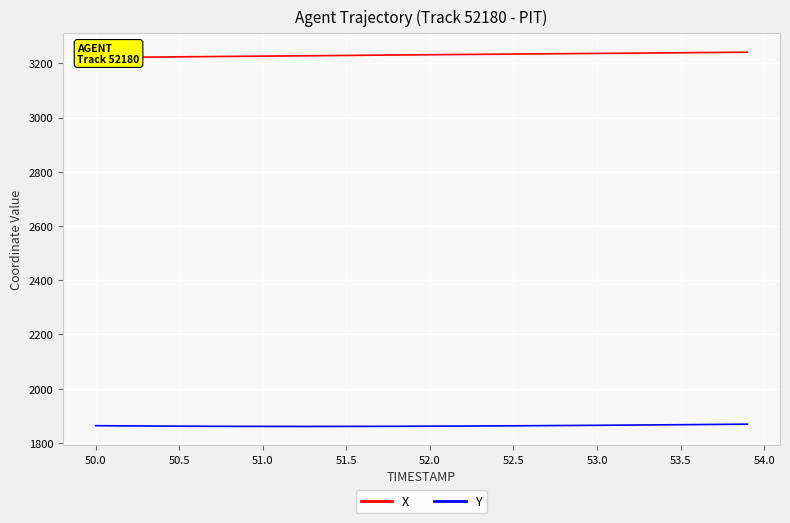

What is the smallest value displayed?

1860.7